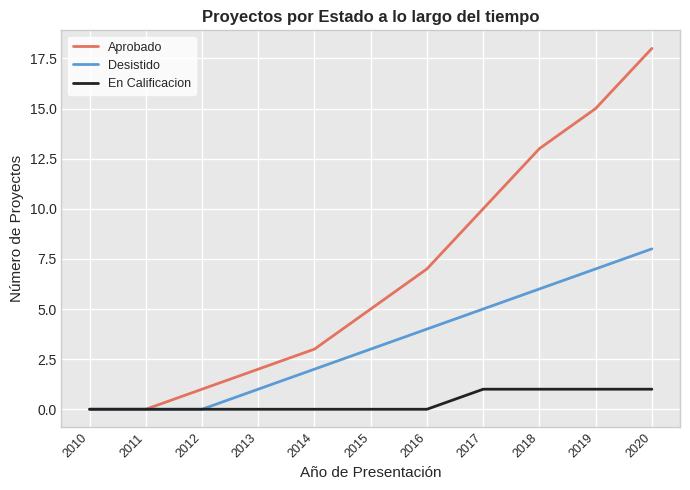

What is the difference between the second highest and minimum values in the En Calificacion series?

1